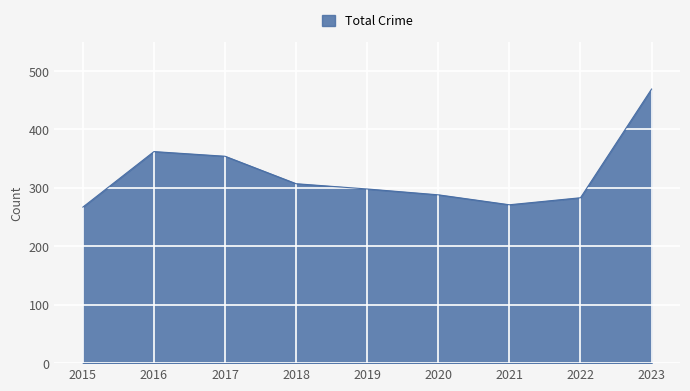

What is the difference between the maximum and minimum values?

202